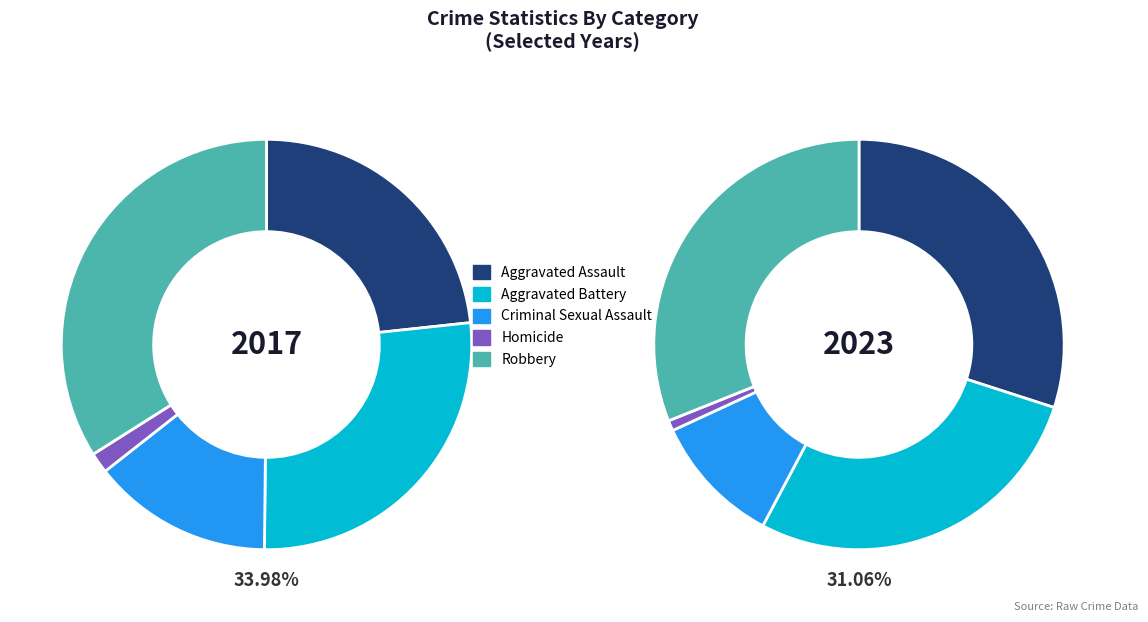

How many segments does this pie chart have?

10